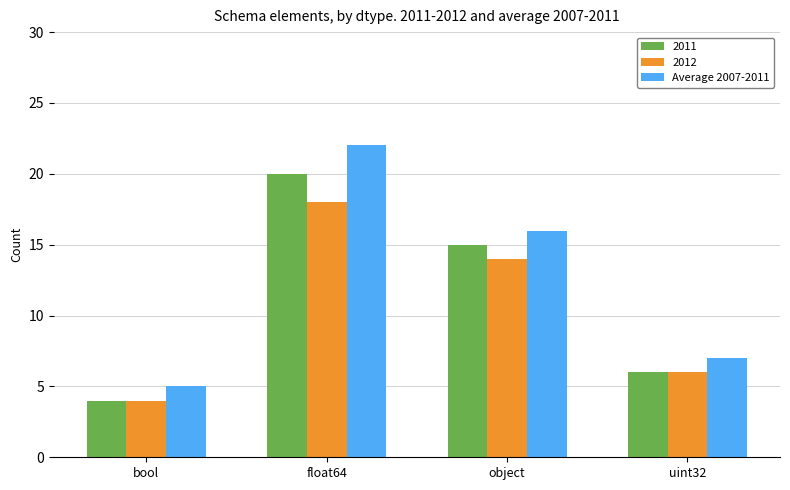

What is the label of the 3rd bar from the left?

object